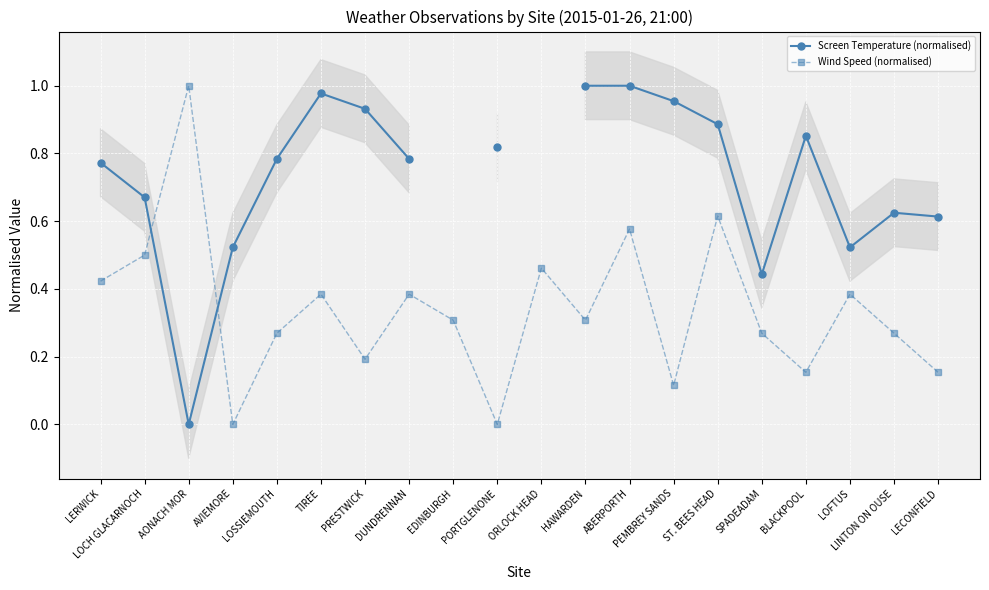

At which label does Screen Temperature (normalised) reach its minimum?

AONACH MOR